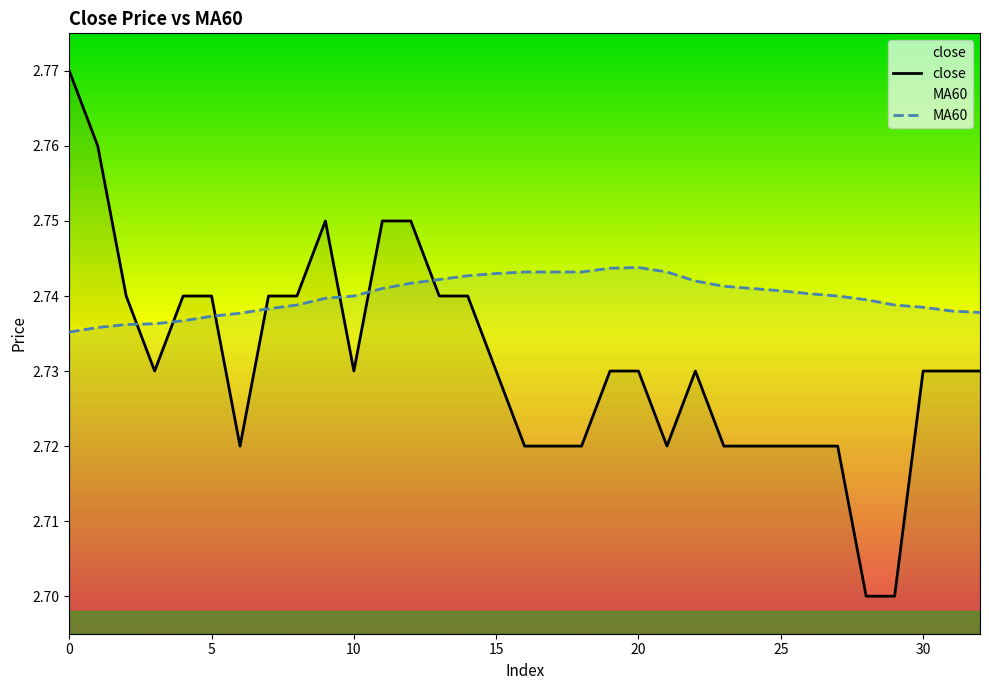

True or false: close and MA60 intersect in this chart.

True